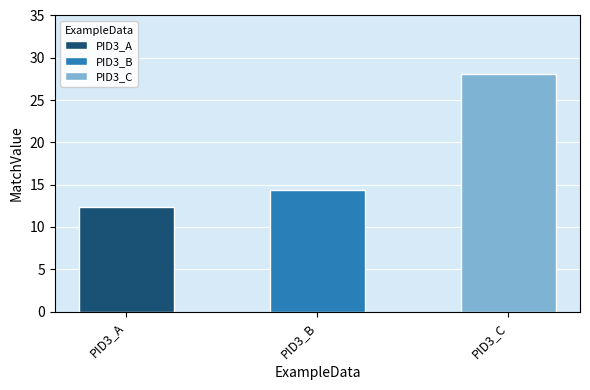

Rank the categories by value from lowest to highest.

PID3_A, PID3_B, PID3_C